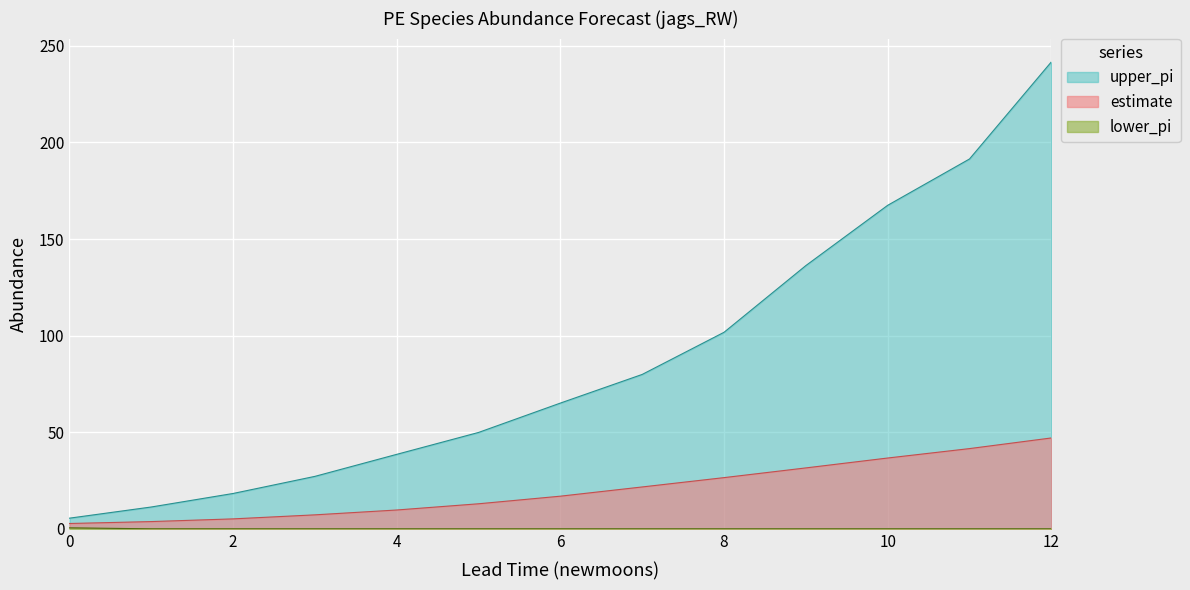

Reading left to right, extract all data points from this chart.

estimate: 0=2.8	1=3.8	2=5.1	3=7.2	4=9.7	5=13.0	6=16.9	7=21.7	8=26.5	9=31.5	10=36.6	11=41.5	12=47.0
lower_pi: 0=0.5	1=0.0	2=0.0	3=0.0	4=0.0	5=0.0	6=0.0	7=0.0	8=0.0	9=0.0	10=0.0	11=0.0	12=0.0
upper_pi: 0=5.5	1=11.3	2=18.3	3=27.2	4=38.6	5=49.9	6=65.1	7=79.9	8=101.7	9=136.3	10=167.5	11=191.4	12=241.7